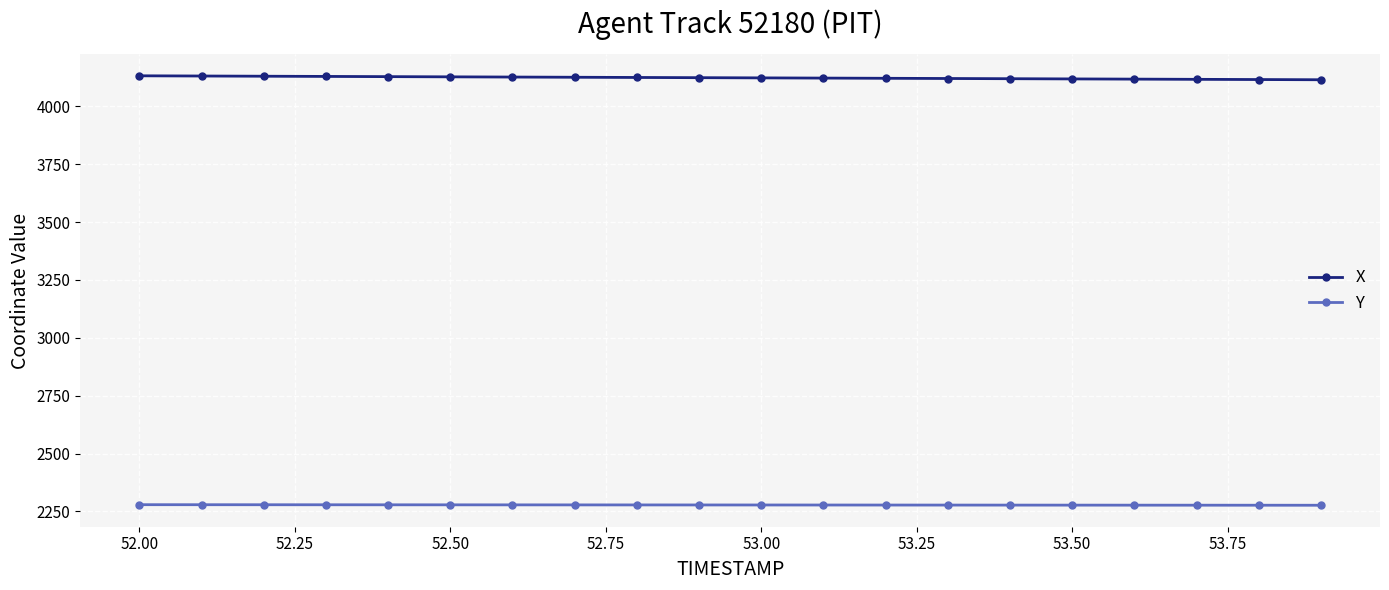

What is the greatest value displayed?

4132.2